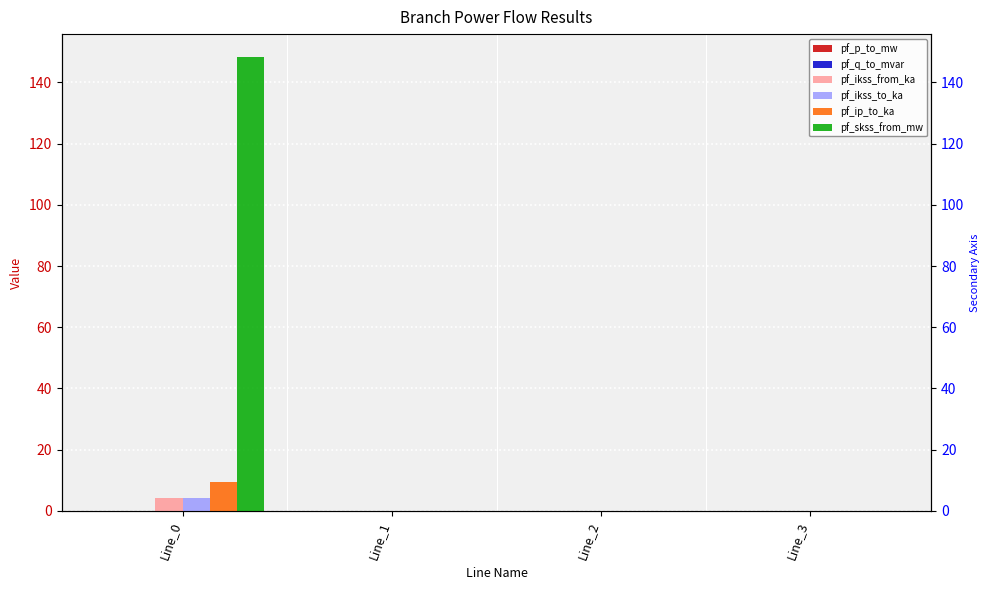

What is the sum of all pf_ip_to_ka values?

9.3